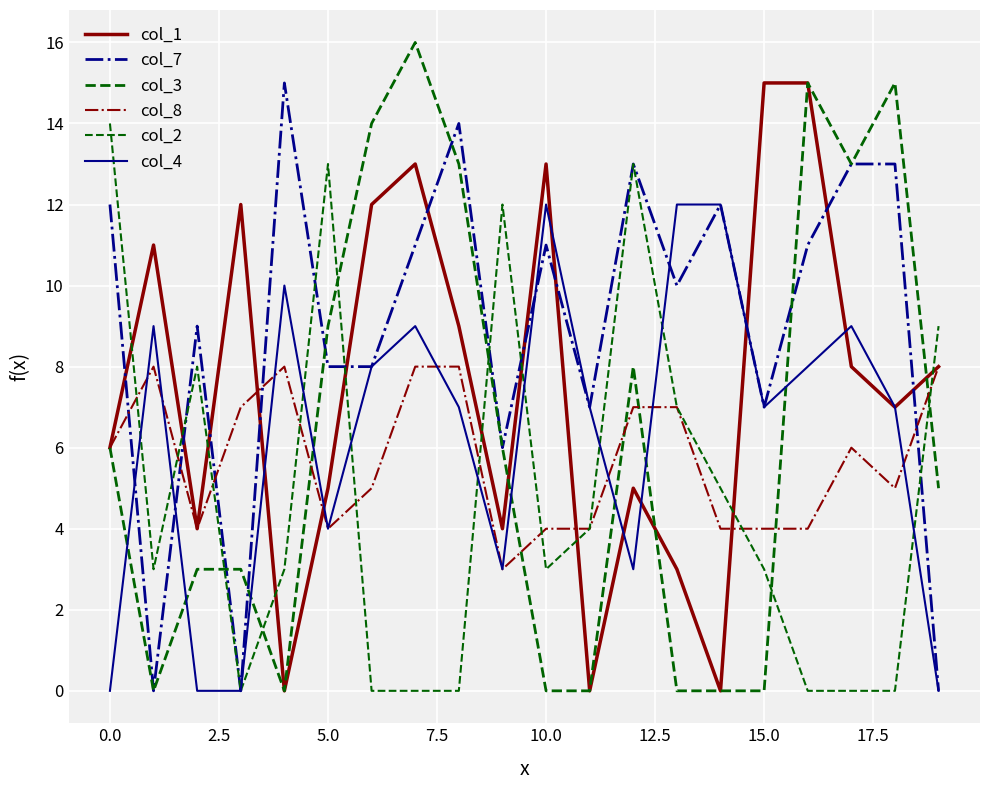

How many lines are shown in the chart?

6